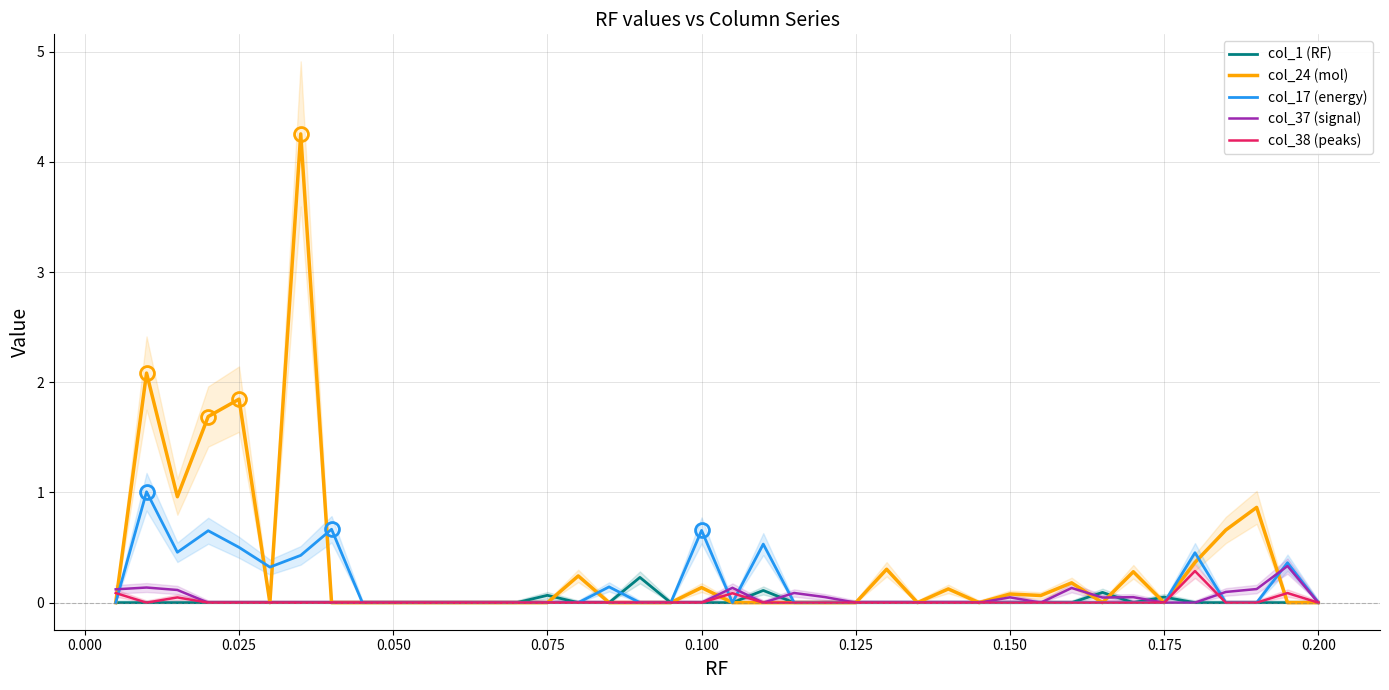

What is the highest value of the col_24 (mol) series?

4.3